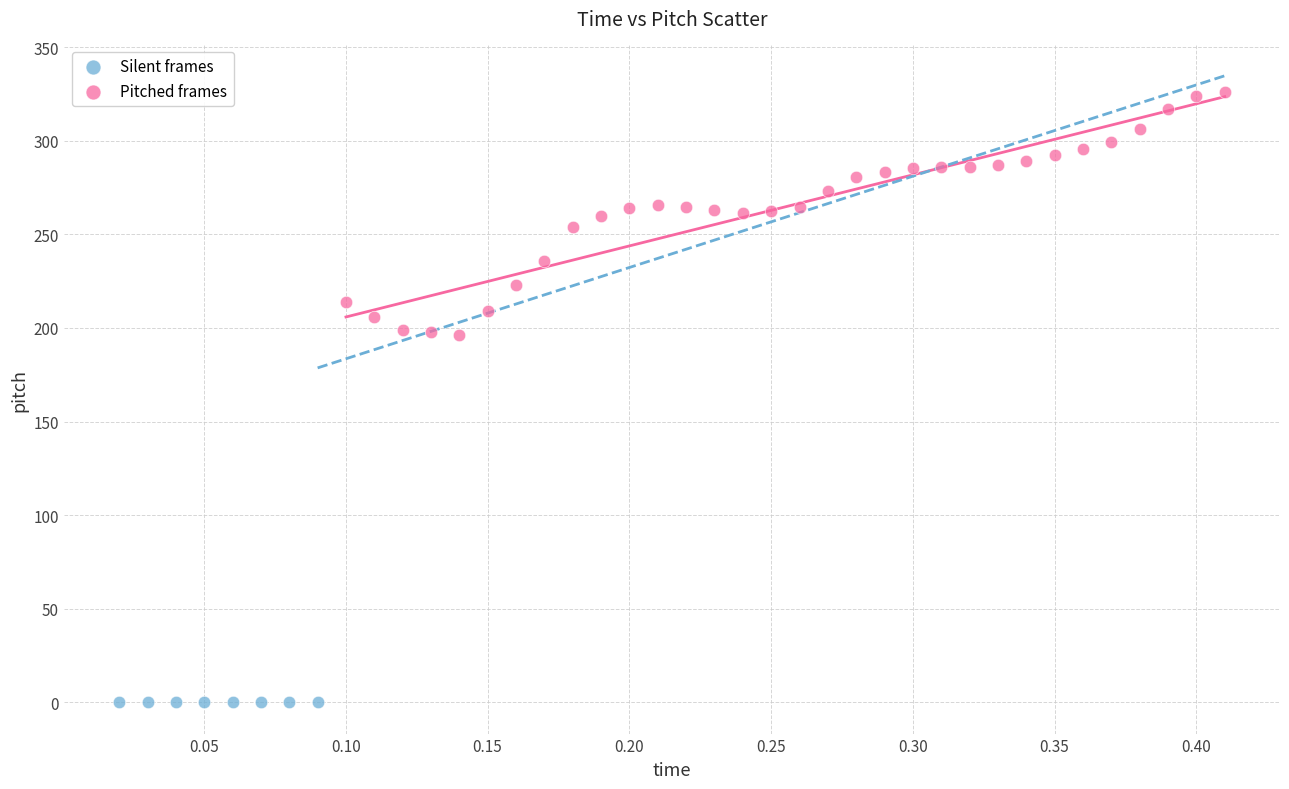

Which series contains the highest Y value?

Pitched frames